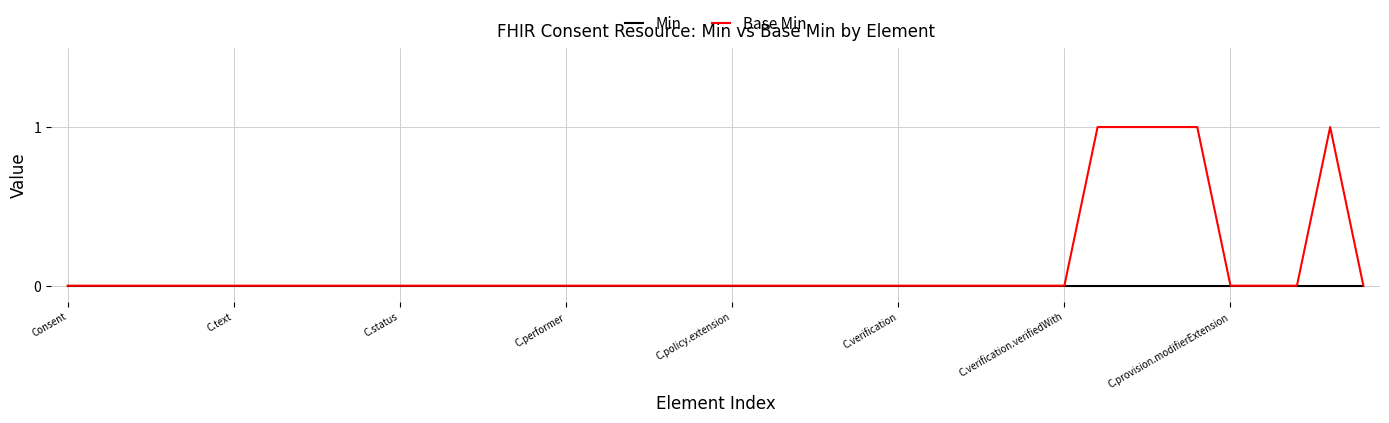

Rank the series by their average value, from highest to lowest.

Base Min, Min